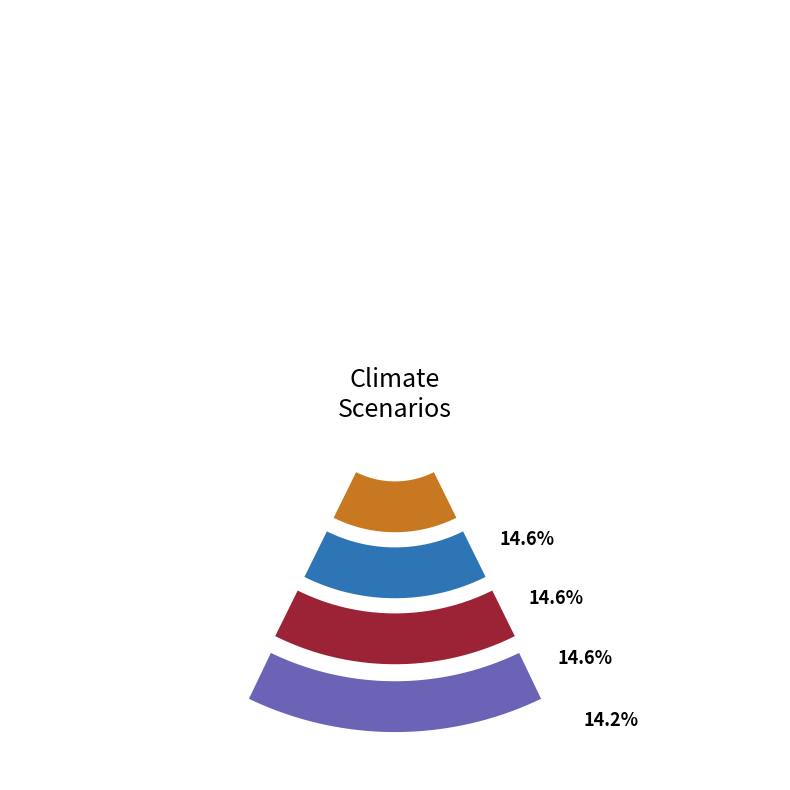

The Low demand slice represents 14% of the pie. True or false?

True